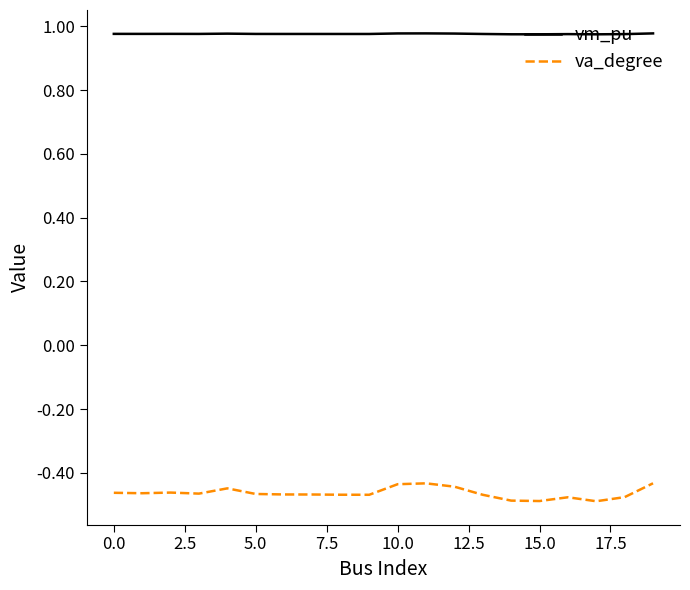

What is the sum of all vm_pu values?

19.5